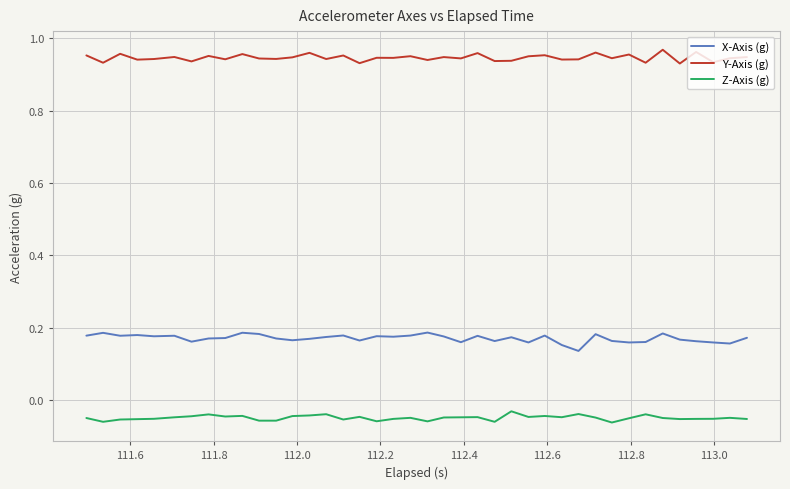

Which series has the largest total across all categories?

Y-Axis (g)